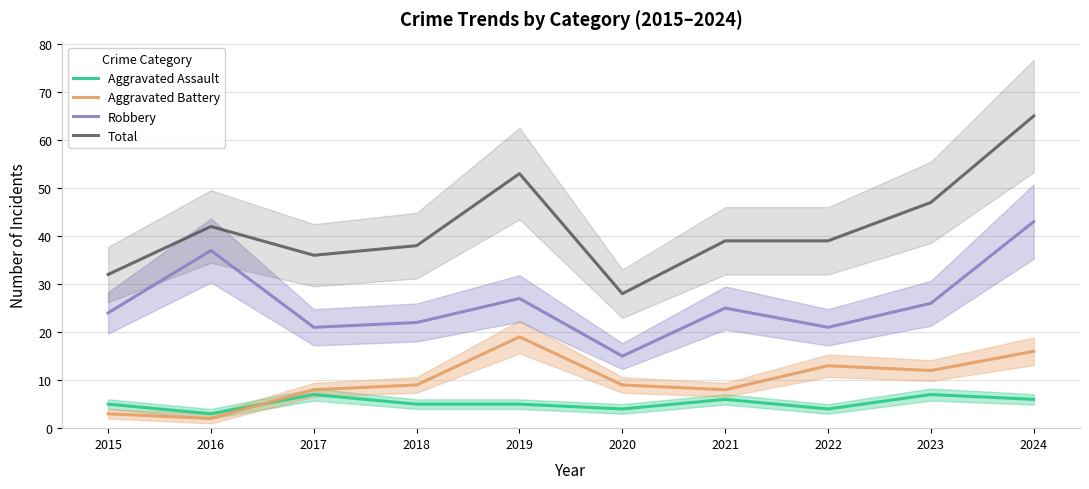

Reading right to left, extract all data points from this chart.

Aggravated Assault: 6	7	4	6	4	5	5	7	3	5
Aggravated Battery: 16	12	13	8	9	19	9	8	2	3
Robbery: 43	26	21	25	15	27	22	21	37	24
Total: 65	47	39	39	28	53	38	36	42	32